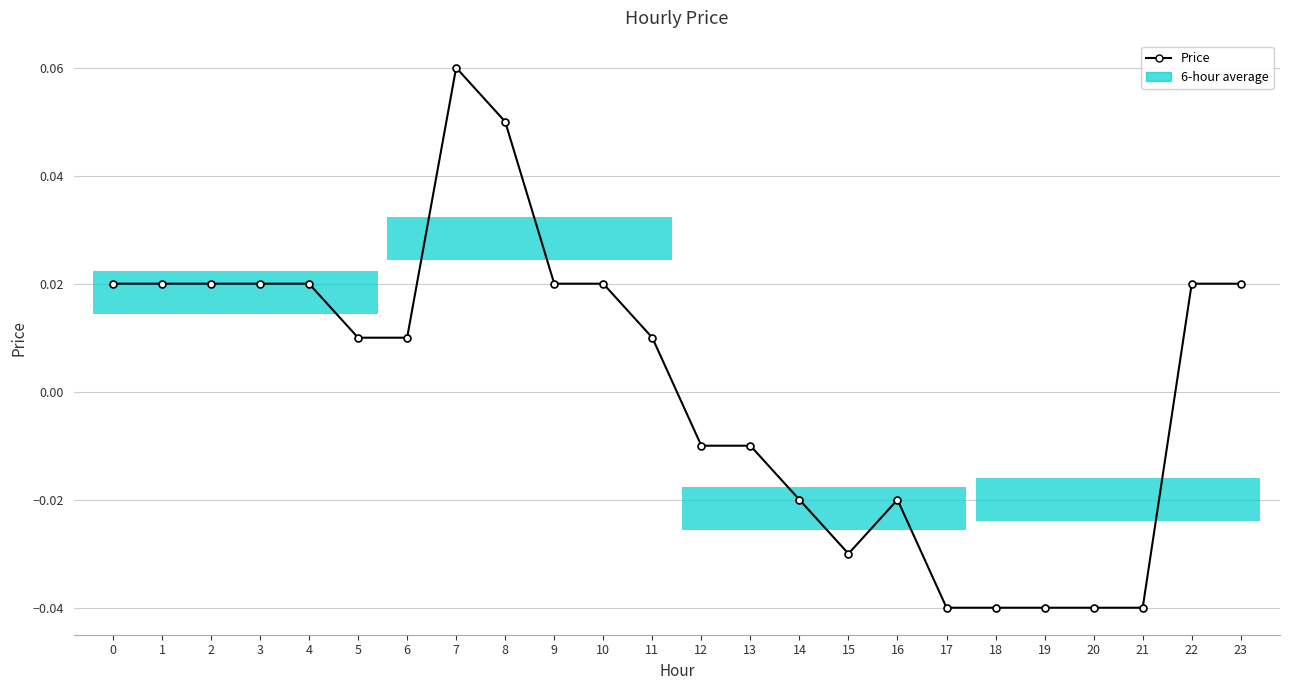

The value at 20 is -0.1. True or false?

False